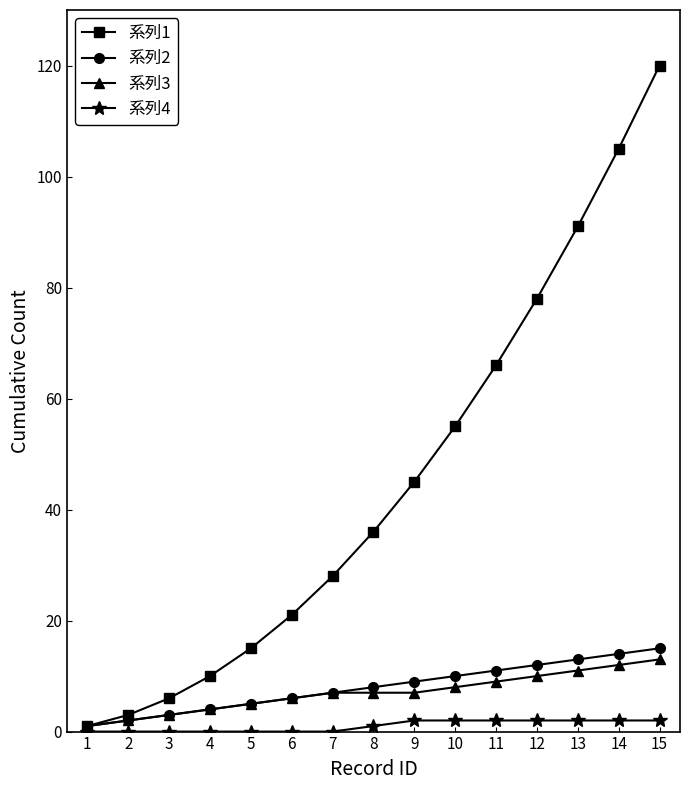

How many categories are shown in the chart?

15